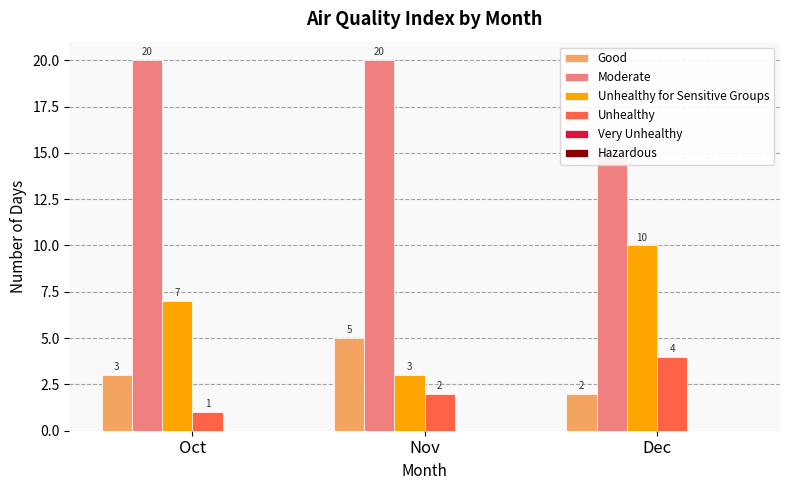

The Good series shows 2 at Dec. True or false?

True